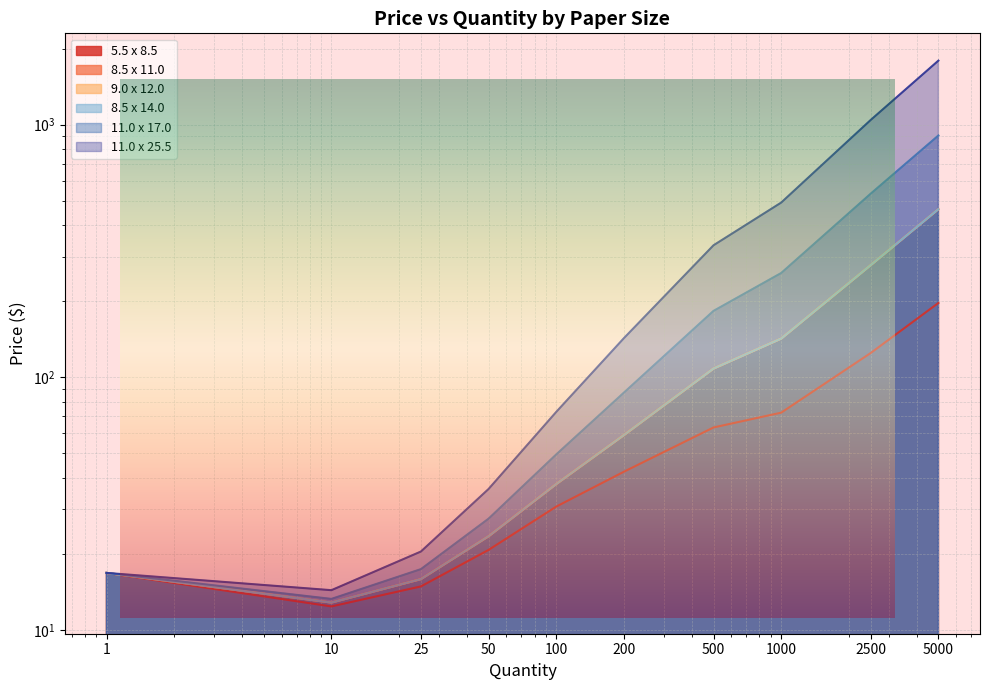

The 5.5 x 8.5 series shows 197.0 at 5000.0. True or false?

True